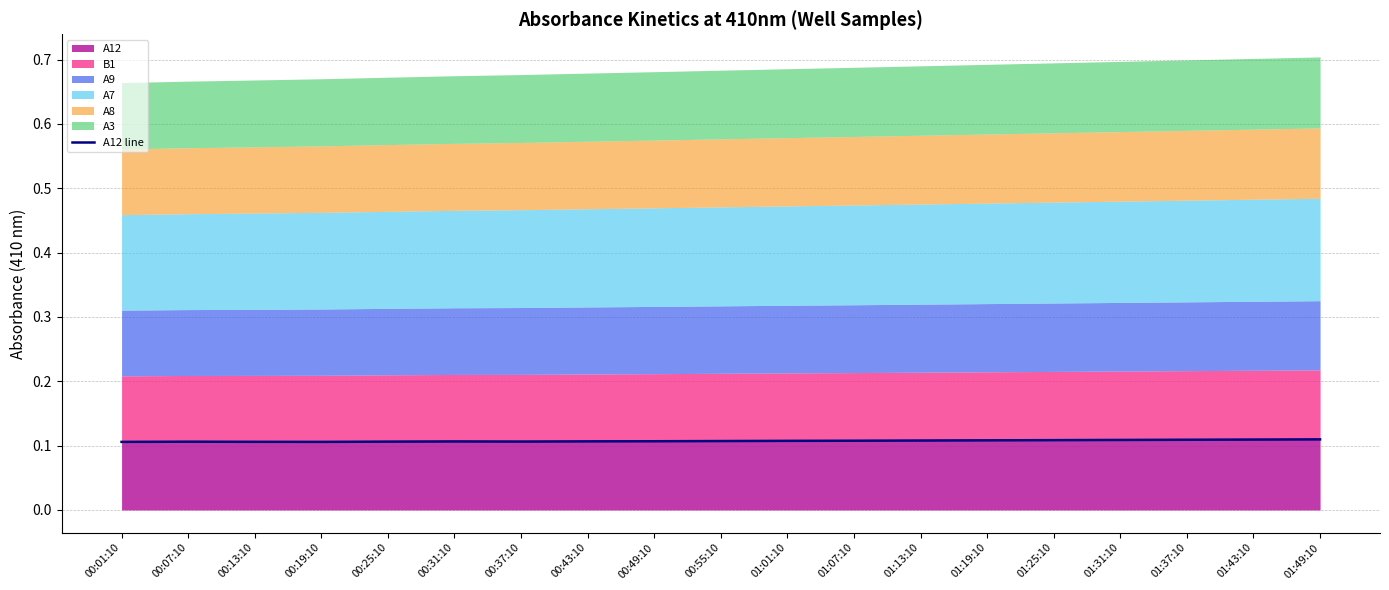

What is the sum of all values?

2.0